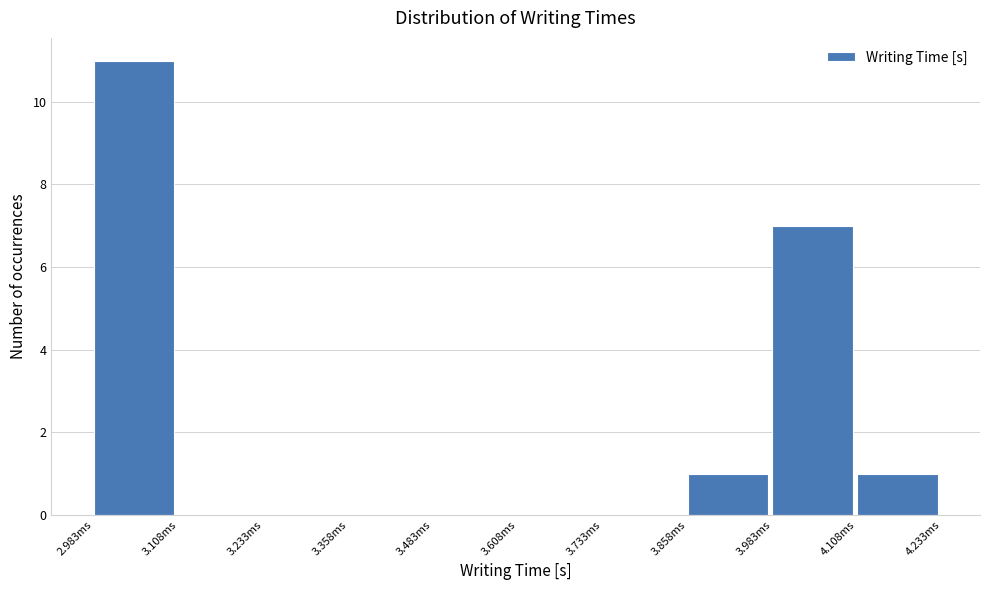

Reading left to right, extract all data points from this chart.

2.983ms=11	3.108ms=0	3.233ms=0	3.358ms=0	3.483ms=0	3.608ms=0	3.733ms=0	3.858ms=1	3.983ms=7	4.108ms=1